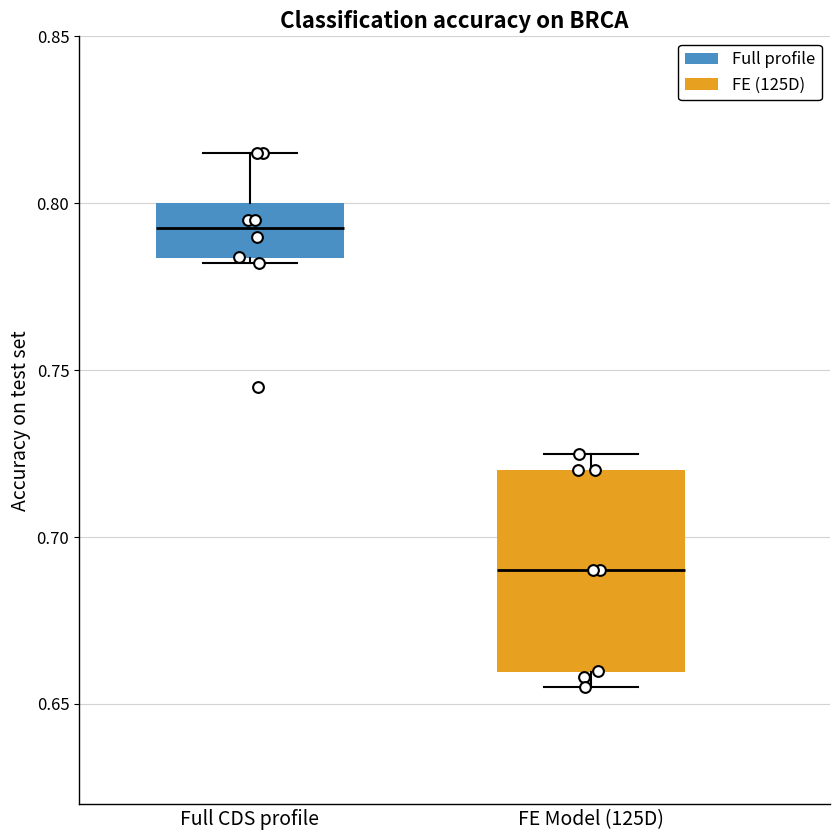

Reading left to right, transcribe this box plot: for each box, give where its median line is, the range the box spans, and where its two whiskers end, as read against the y-axis. The values are not printed on the chart, so give them approximately, as read against the axis.

Full CDS profile: median 0.795, box 0.785 to 0.800, whiskers 0.780 to 0.815
FE Model (125D): median 0.690, box 0.660 to 0.720, whiskers 0.655 to 0.725